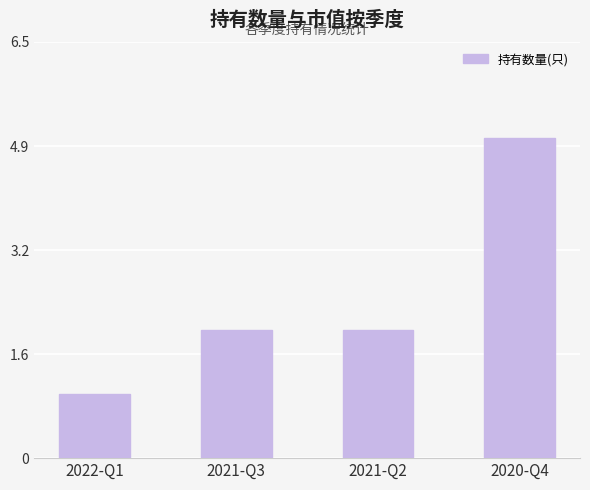

What is the label of the 3rd bar from the right?

2021-Q3